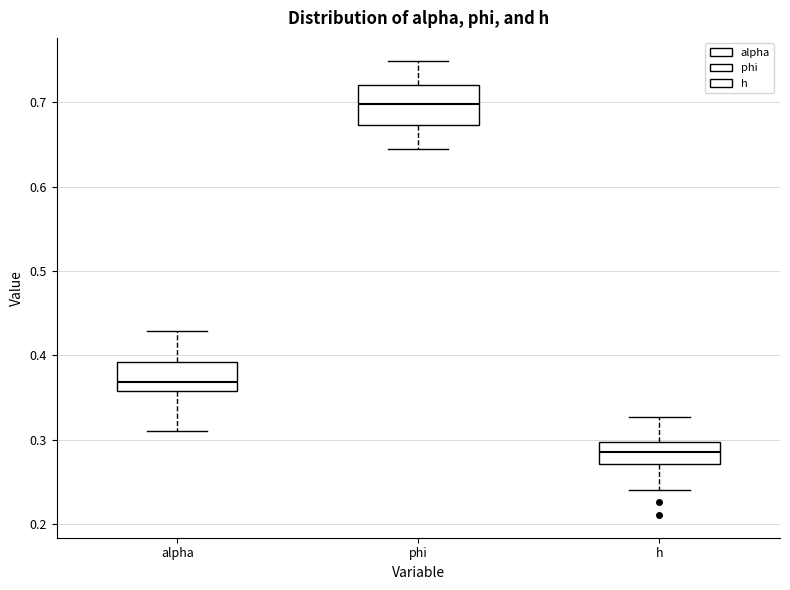

Reading left to right, read every box against the y-axis: the position of its median line, the range the box covers, and the ends of its whiskers. The values are not printed on the chart, so give them approximately, as read against the axis.

alpha: median 0.37, box 0.36 to 0.39, whiskers 0.31 to 0.43
phi: median 0.70, box 0.67 to 0.72, whiskers 0.64 to 0.75
h: median 0.29, box 0.27 to 0.30, whiskers 0.24 to 0.33